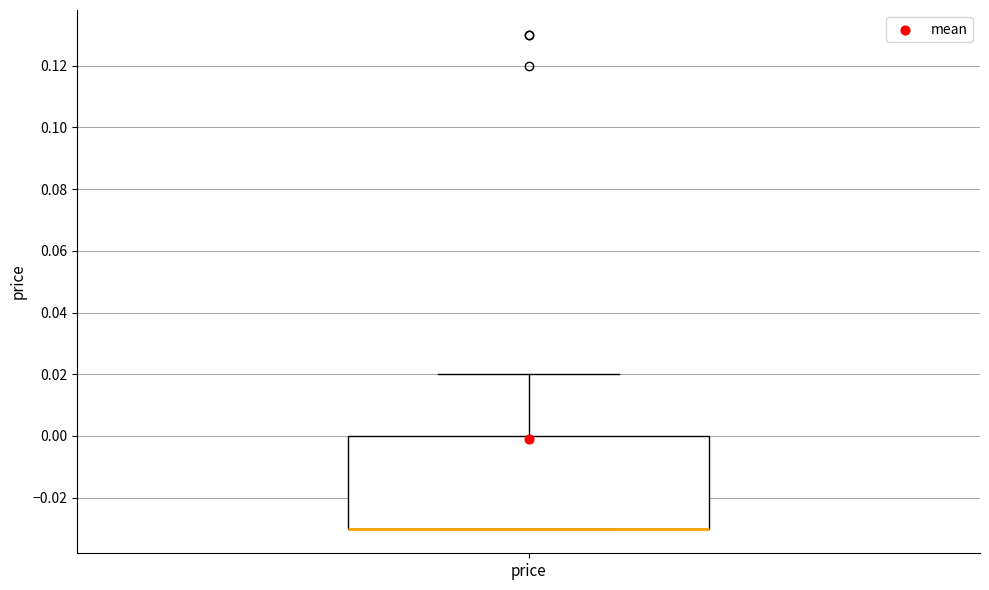

Transcribe this box plot: give where the median line is, the range the box spans, and where the two whiskers end, as read against the y-axis. The values are not printed on the chart, so give them approximately, as read against the axis.

median -0.03 (drawn on the box's lower edge), box -0.03 to 0.00, whiskers -0.03 to 0.02